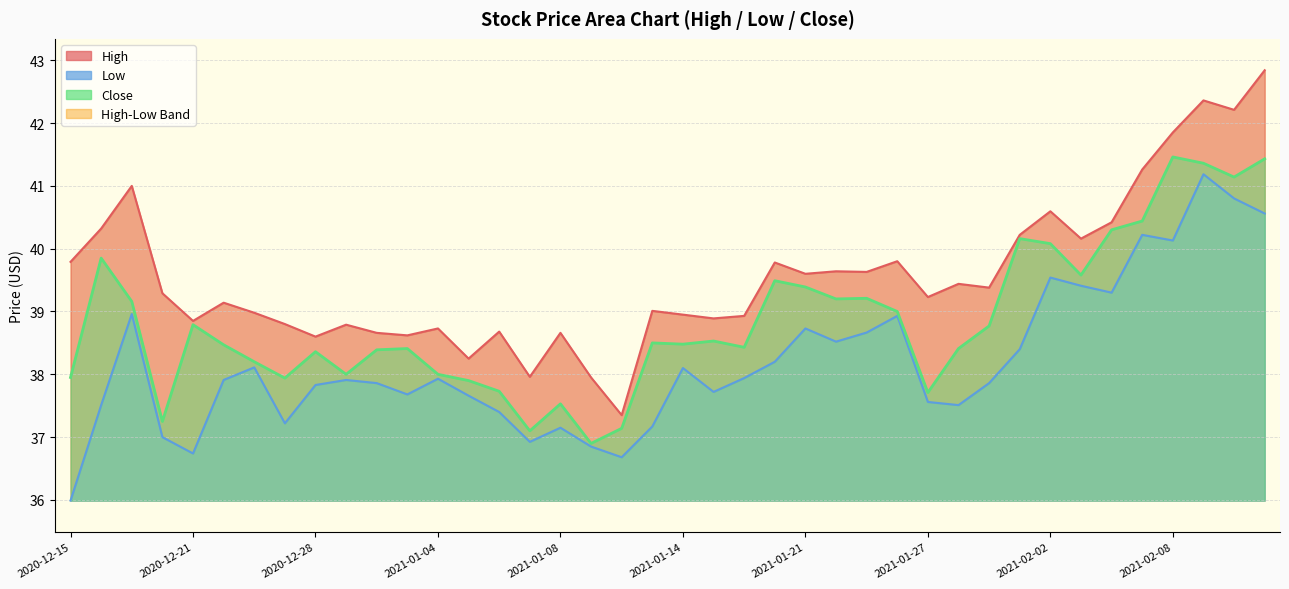

What is the highest value of the Low series?

41.2